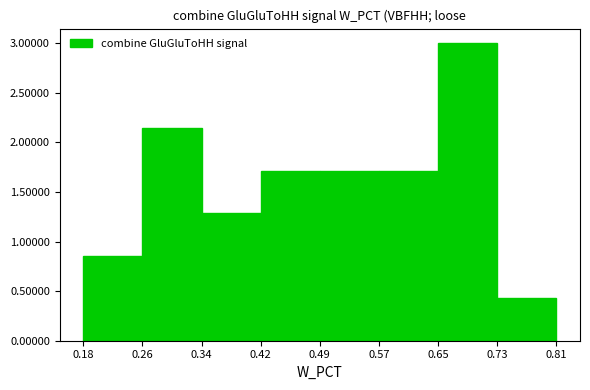

Reading left to right, list every bar in this chart as the range it spans on the x-axis followed by its height. The values are not printed on the chart, so give them approximately, as read against the axis.

0.18 to 0.26: 0.85
0.26 to 0.34: 2.15
0.34 to 0.42: 1.30
0.42 to 0.49: 1.70
0.49 to 0.57: 1.70
0.57 to 0.65: 1.70
0.65 to 0.73: 3.00
0.73 to 0.81: 0.45